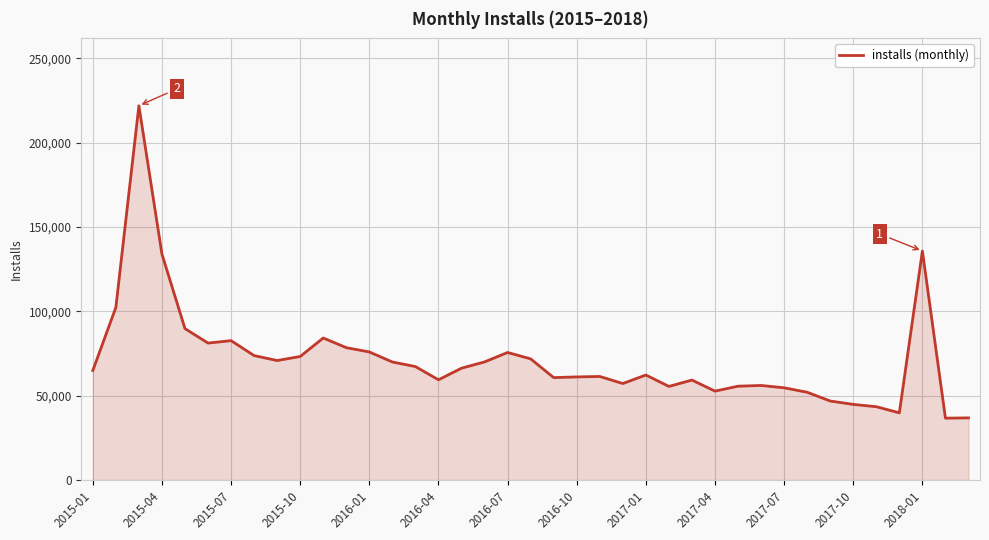

What is the difference between the maximum and minimum values?

185250